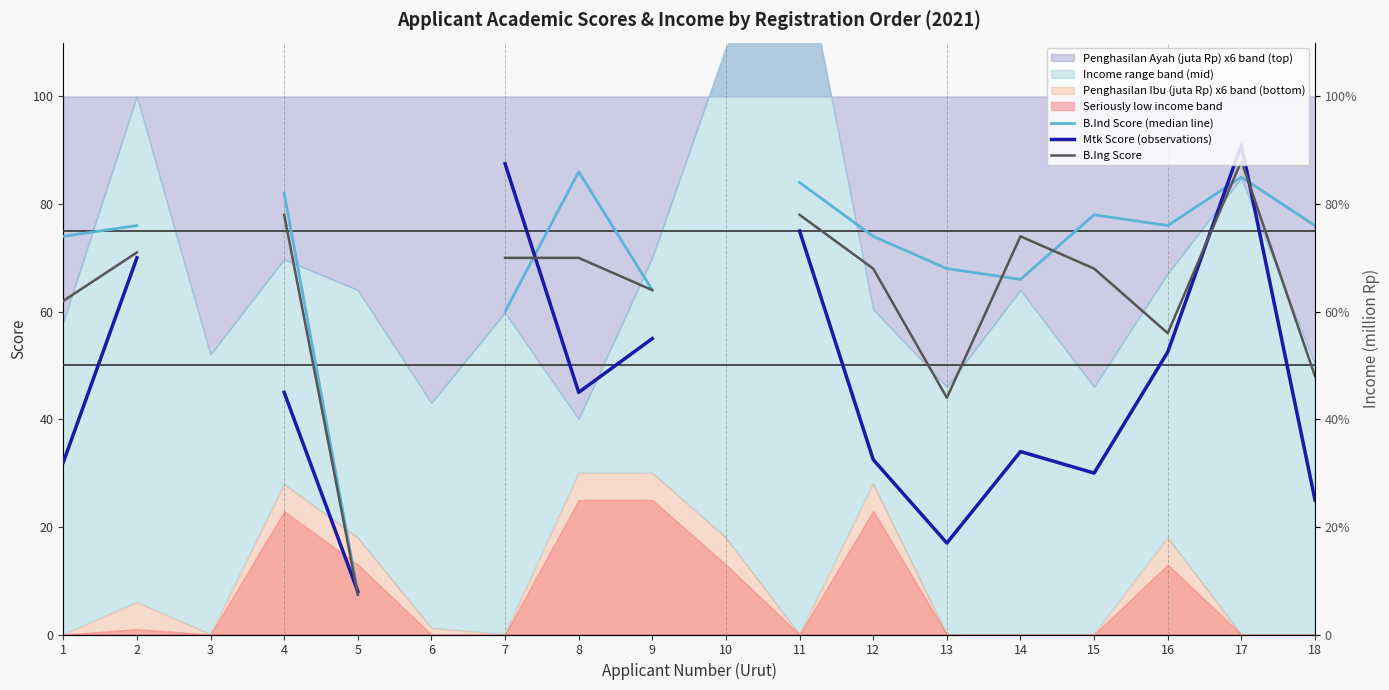

Where does the B.Ind Score (median line) series first go above 82?

8